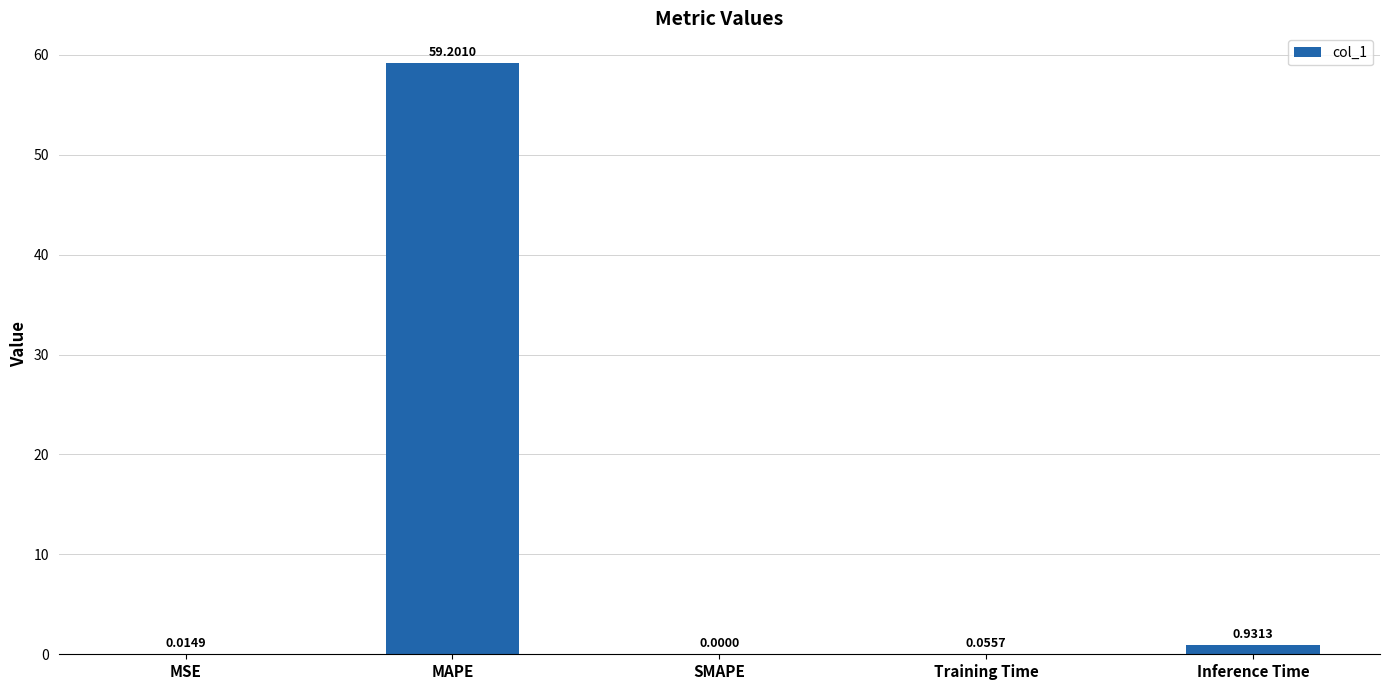

Which label corresponds to the largest value in the chart?

MAPE